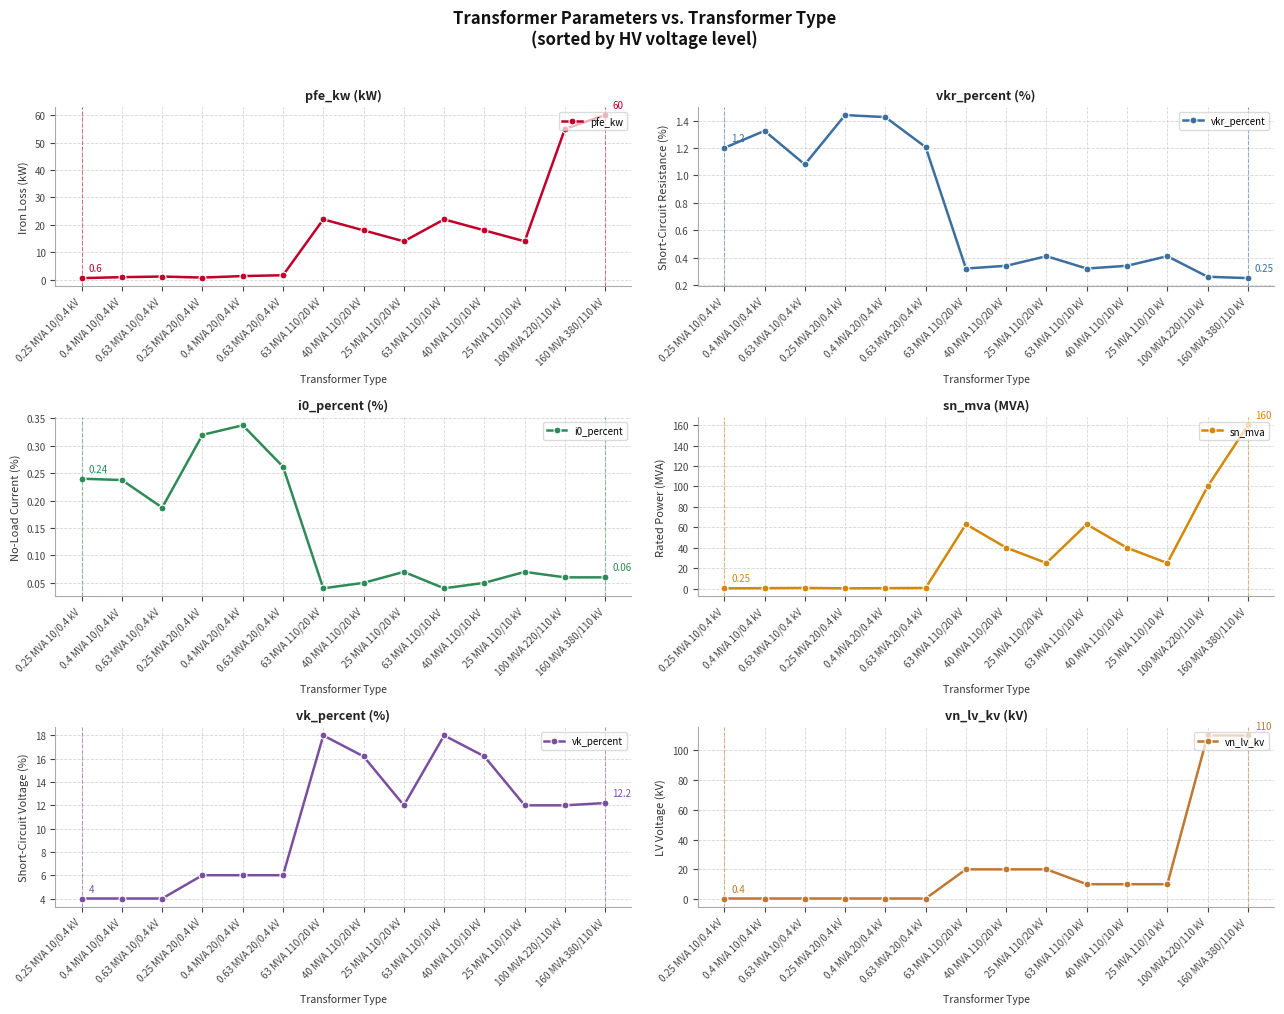

Between 25 MVA 110/10 kV and 0.63 MVA 20/0.4 kV, which is larger?

25 MVA 110/10 kV